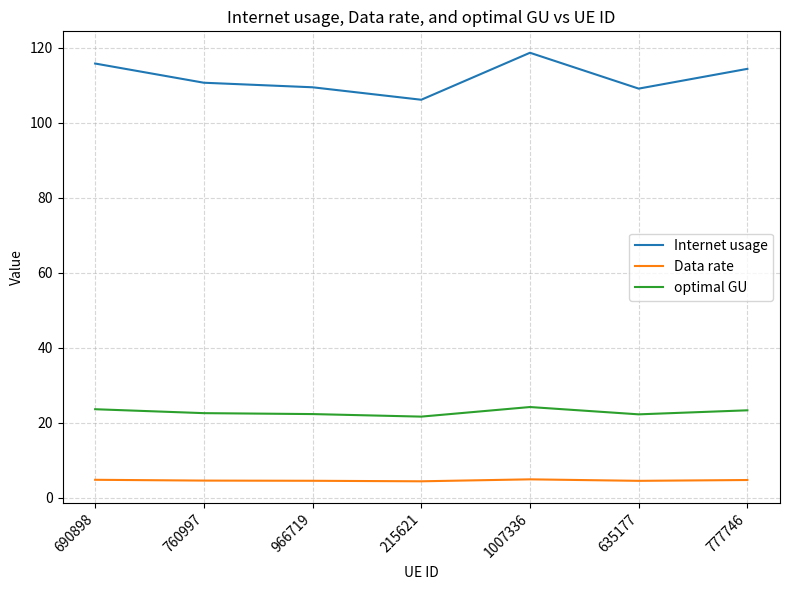

True or false: Data rate and Internet usage cross at least once.

False